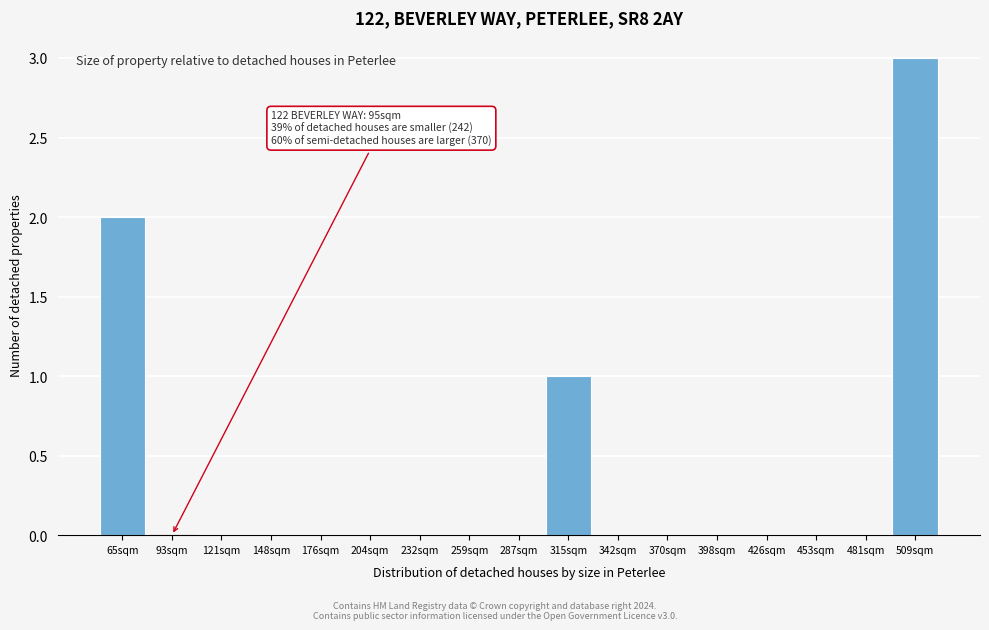

Which range on the x-axis has the tallest bar?

495 to 525